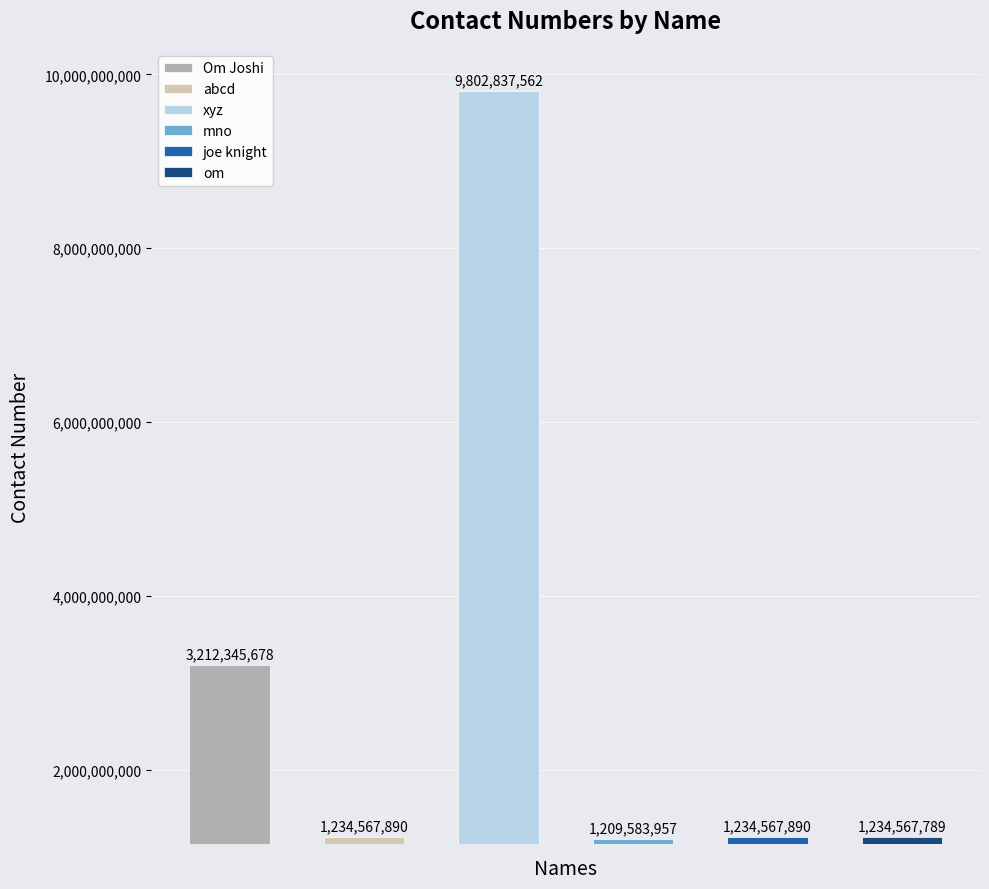

The value at mno is 755682541. True or false?

False